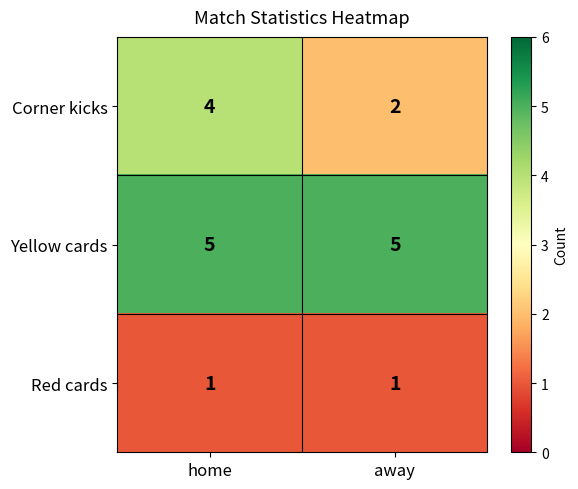

Is the value of Corner kicks at away greater than the value of Yellow cards at home?

No